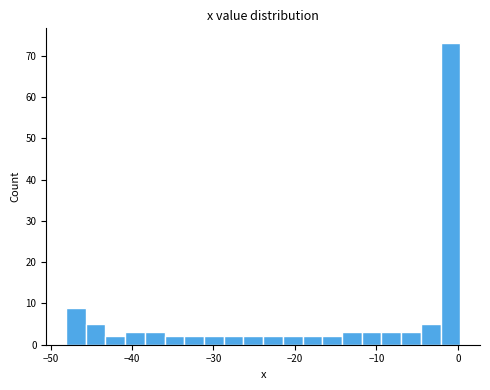

Read against the x-axis, roughly where is the centre of the tallest bar?

-1